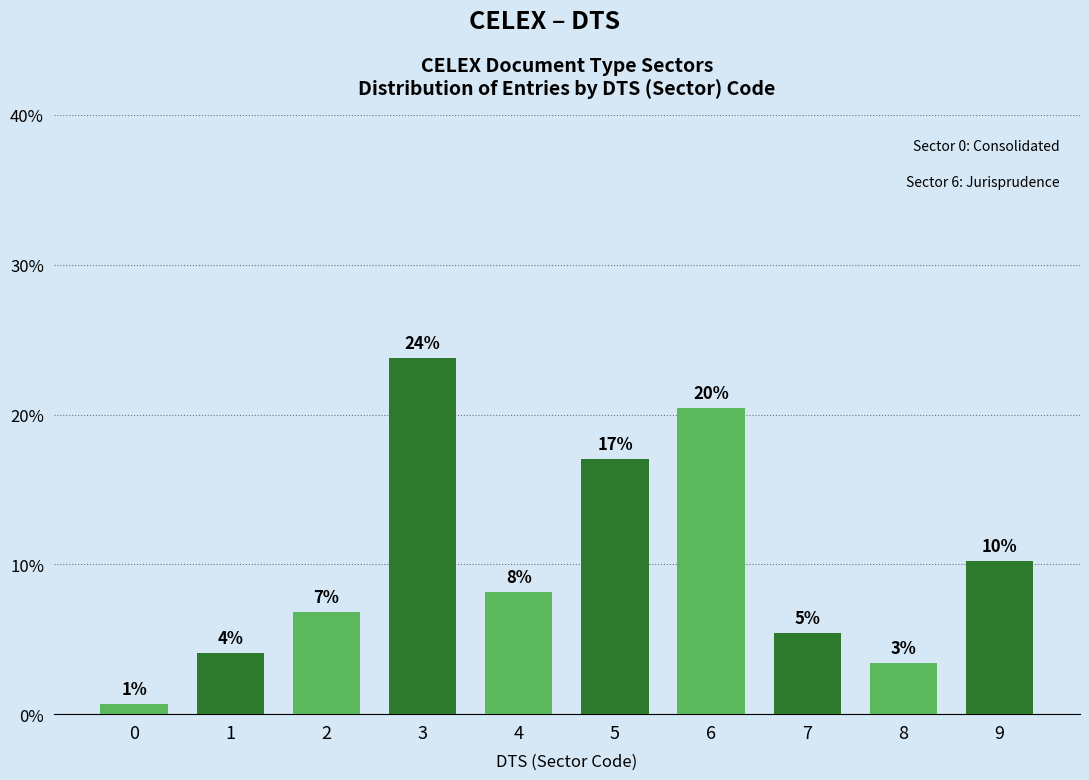

Does the chart contain any negative values?

No